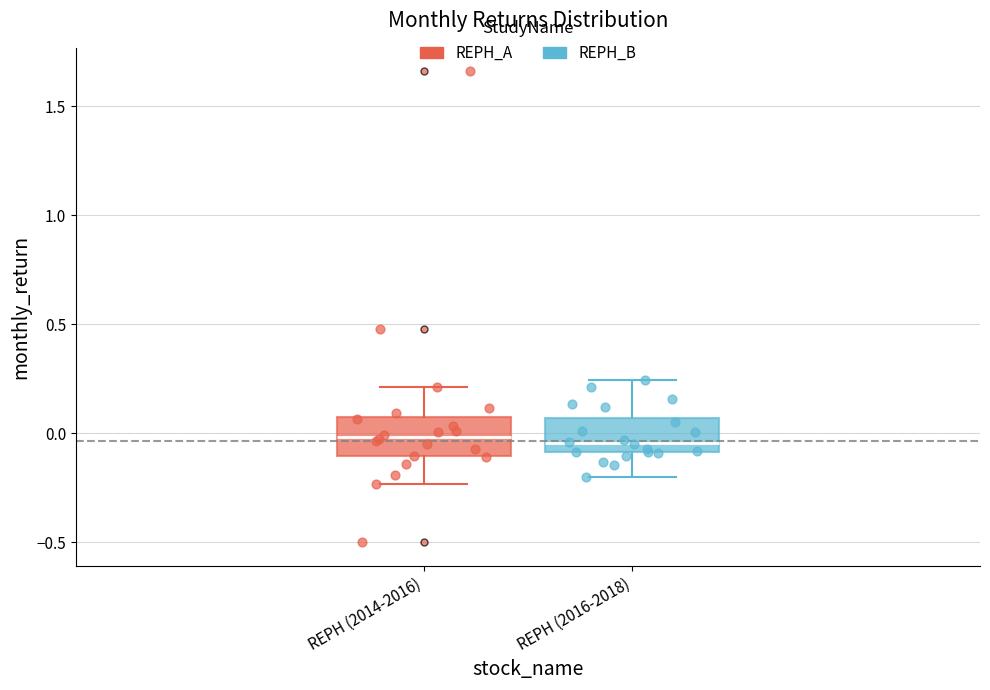

Where does the upper whisker of the box for REPH (2016-2018) end on the y-axis? The values are not printed on the chart, so give them approximately, as read against the axis.

0.25